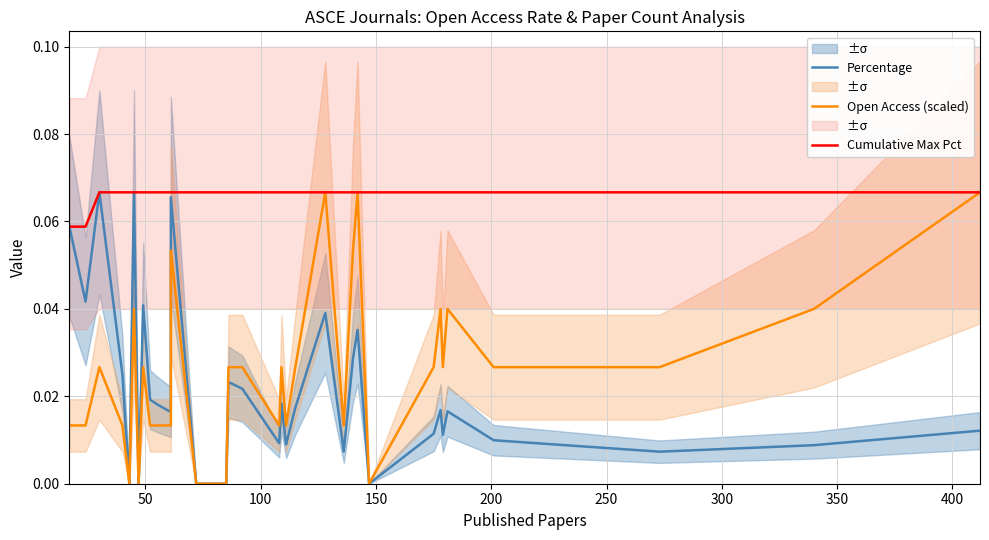

In Open Access (scaled), how many points are lower than both neighbors (excluding endpoints)?

6